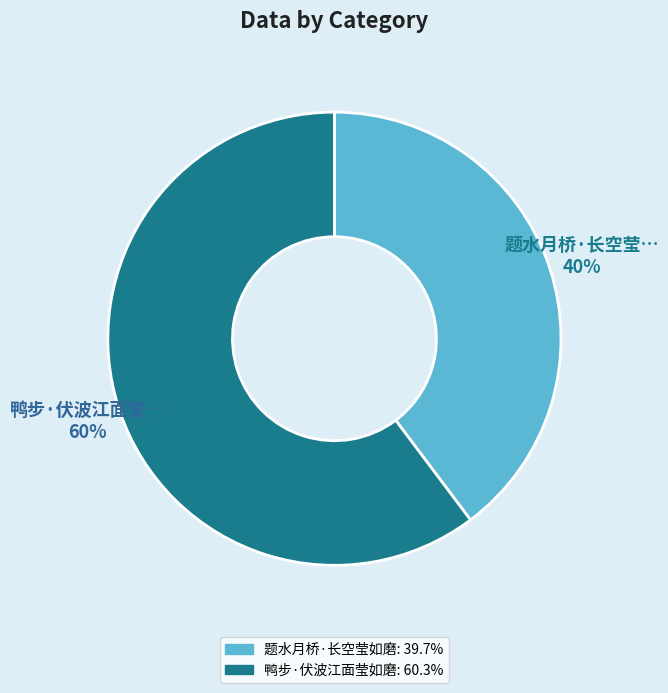

Which category accounts for the majority?

鸭步·伏波江面莹如磨